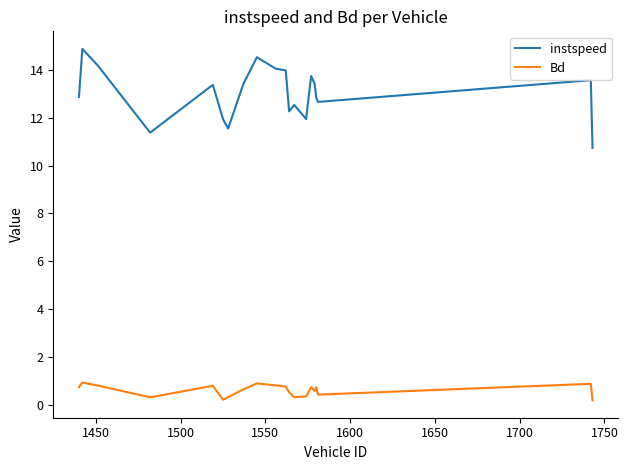

What is the highest value of the Bd series?

0.9